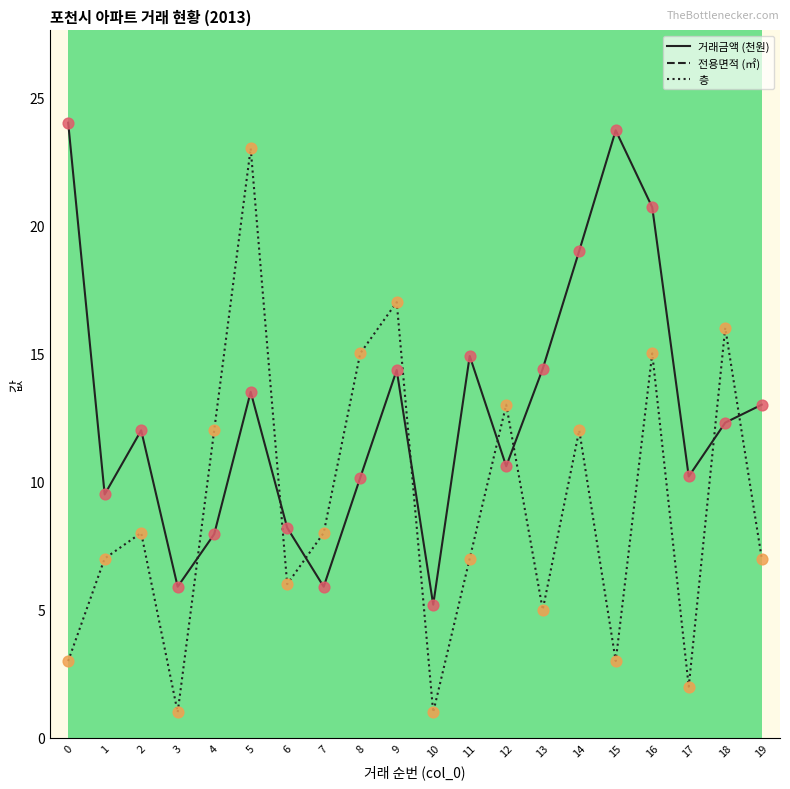

What is the total value across all series at 9?

116.3